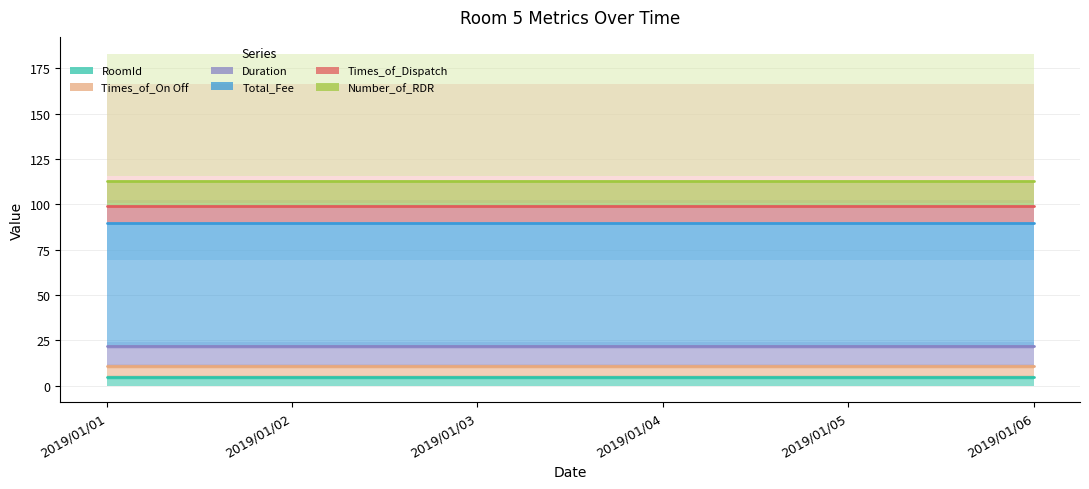

Where is Duration nearest to the value 11?

2019/01/01